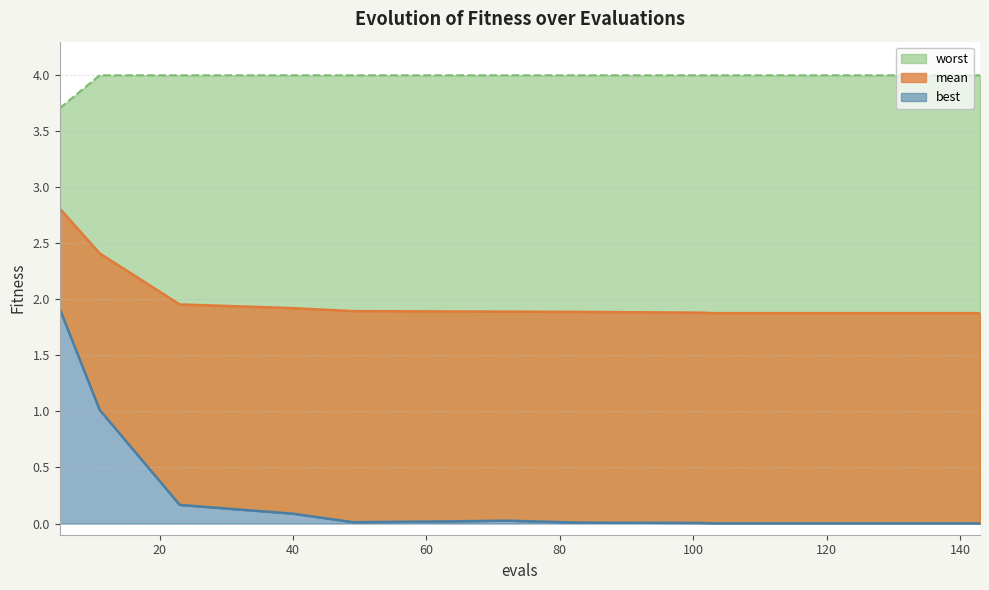

True or false: best and worst intersect in this chart.

False